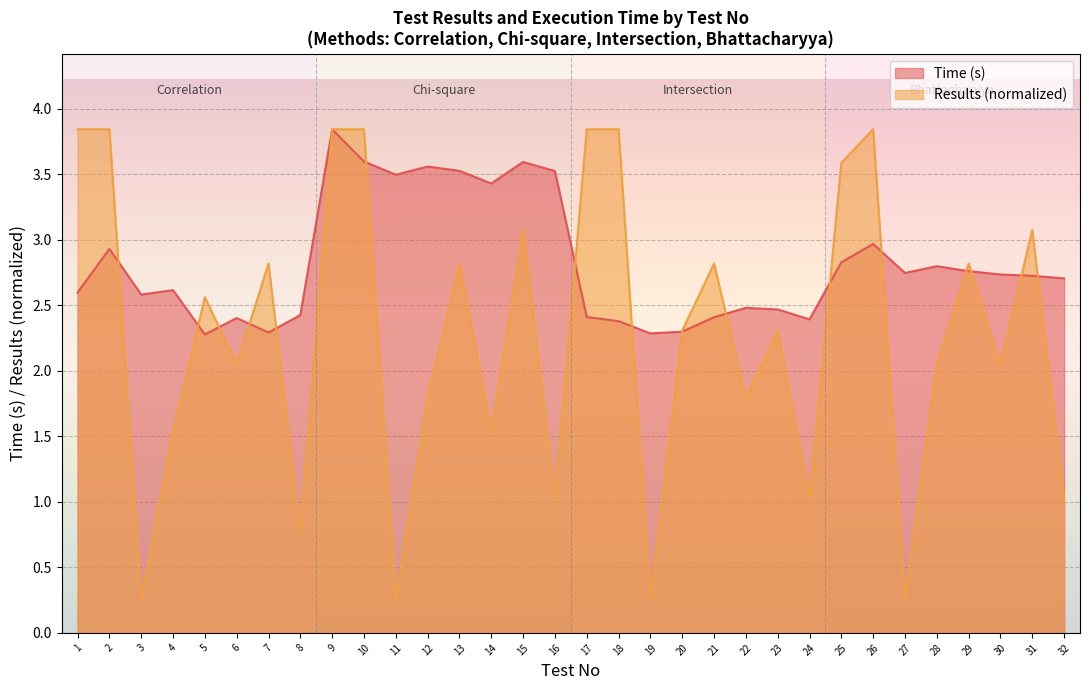

What is the difference between the second highest and second lowest values in the Time (s) series?

1.3